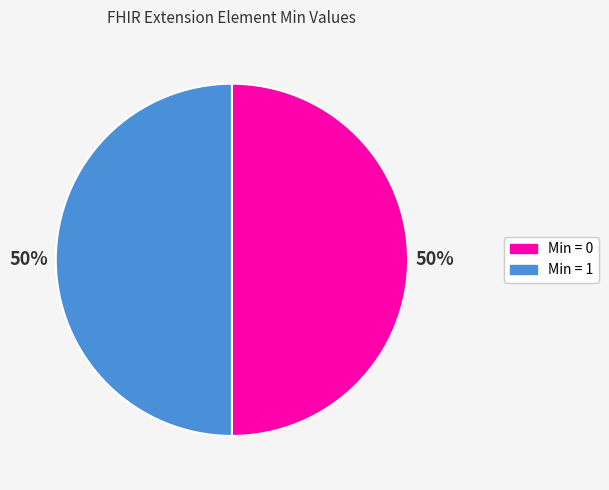

How many segments does this pie chart have?

2